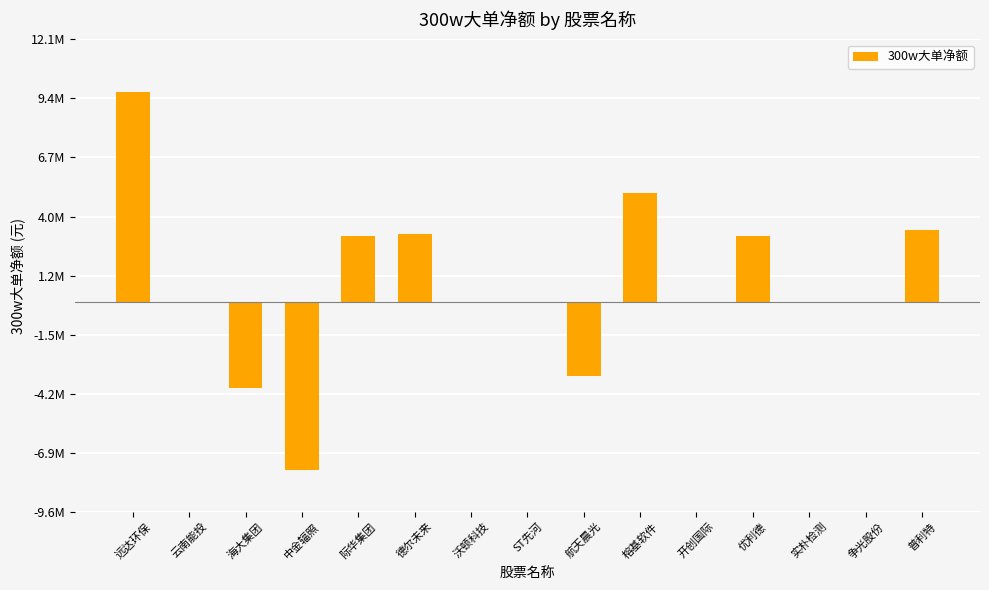

What is the difference between the maximum and minimum values?

17397213